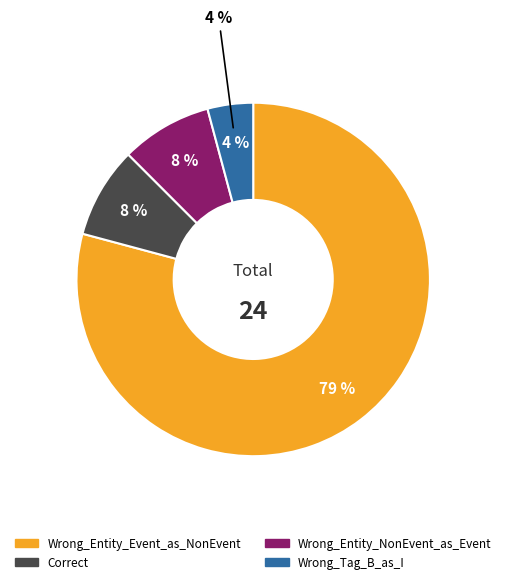

What percentage is NOT represented by Wrong_Tag_B_as_I?

95.8%